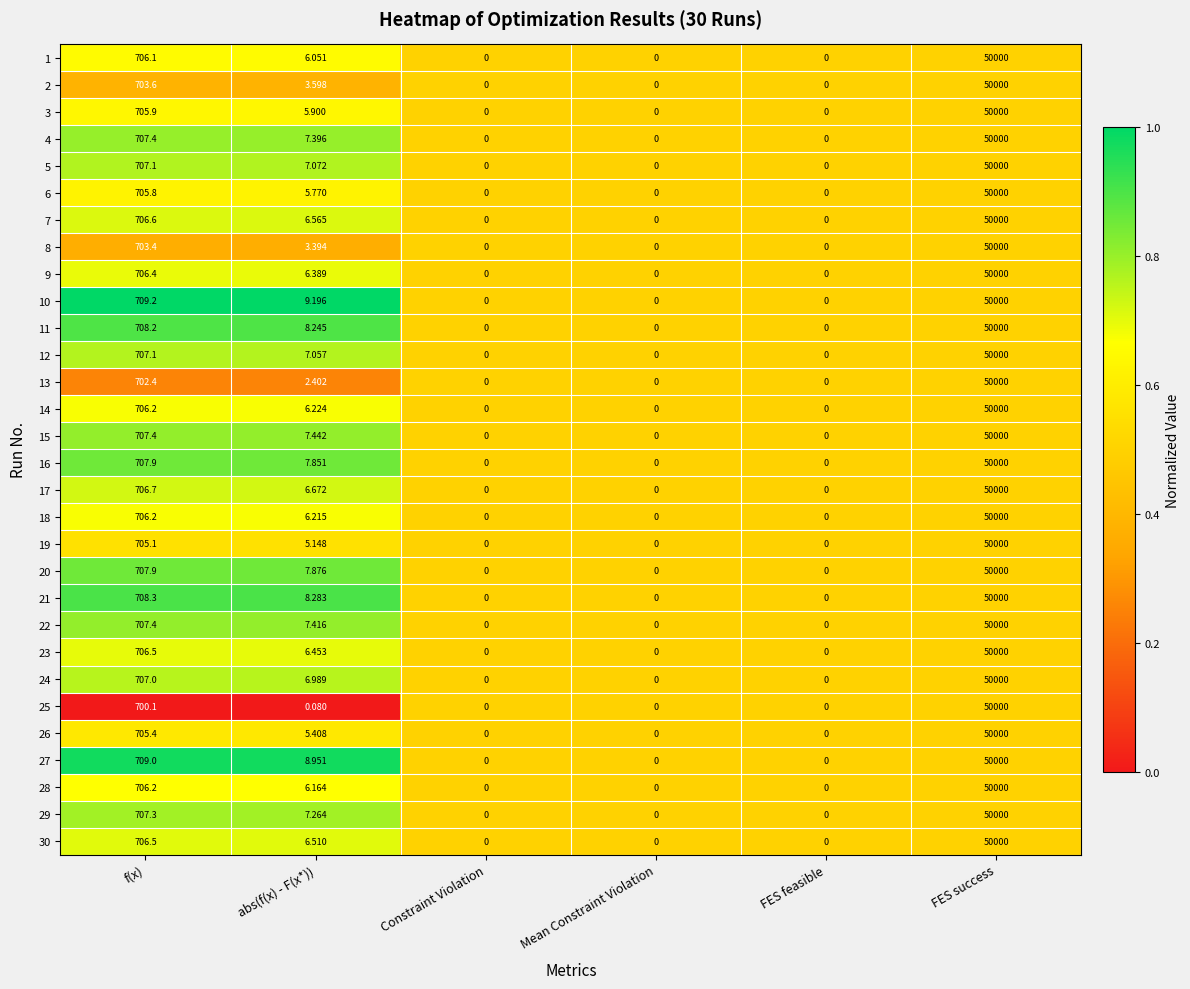

At which category is the sum across all series the highest?

FES success